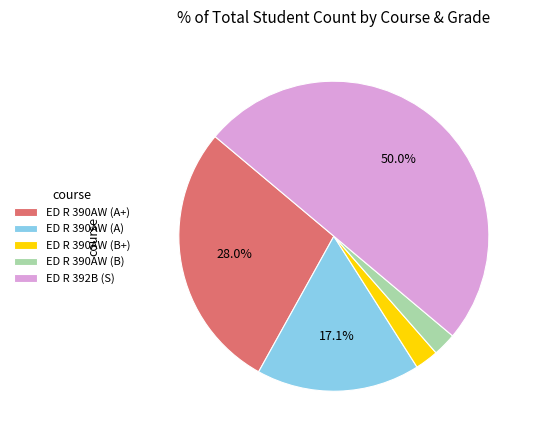

Which category has the biggest portion of the pie?

ED R 392B (S)